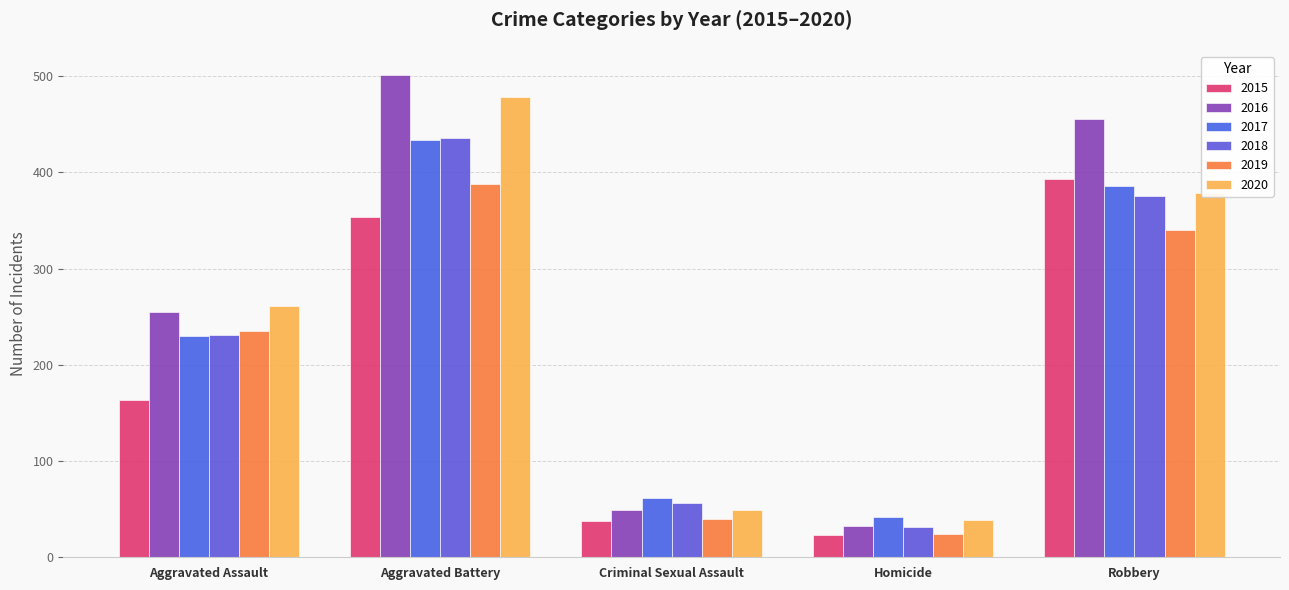

Is it true that 2017 equals 62 at Criminal Sexual Assault?

True